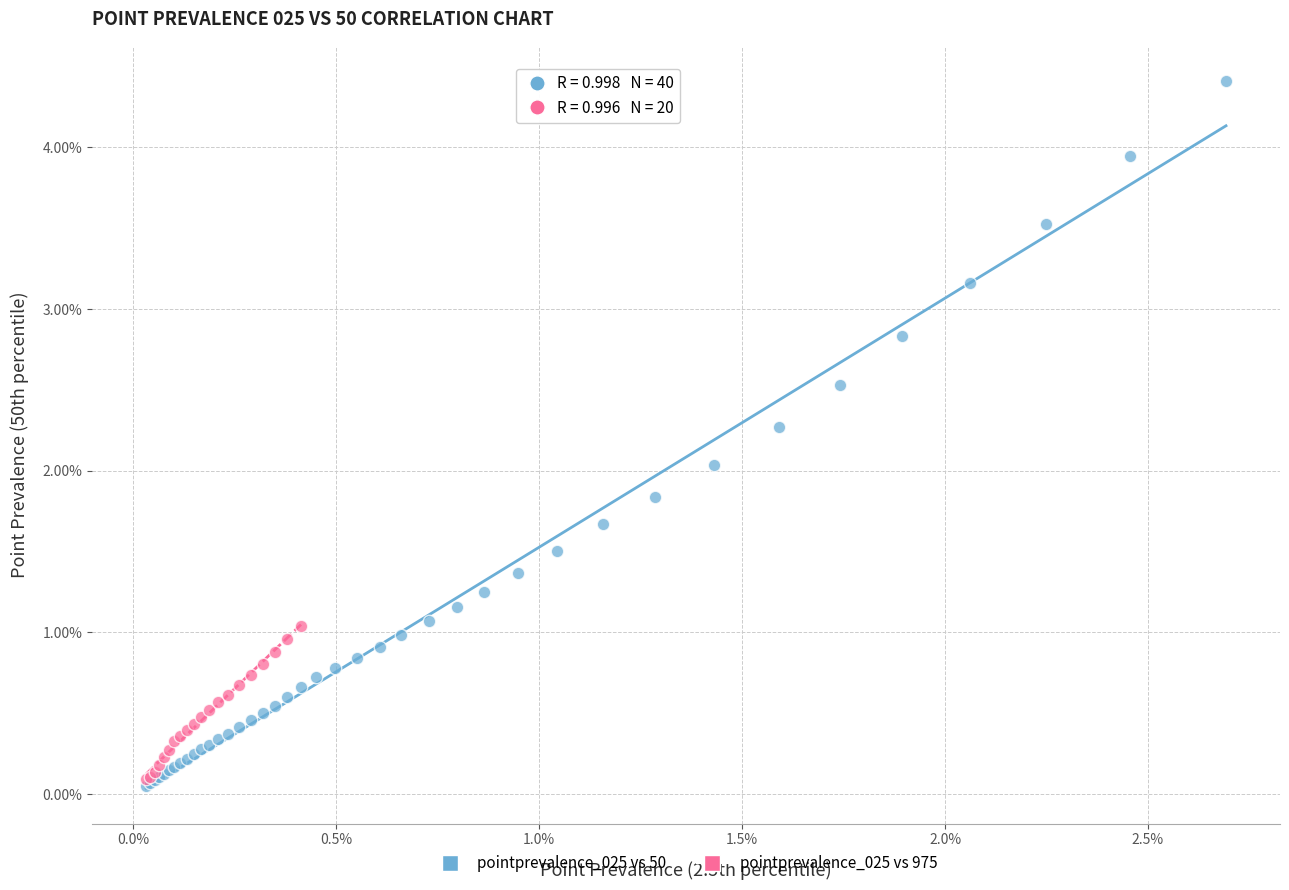

Which series has the widest spread of Y values?

pointprevalence_025 vs 50